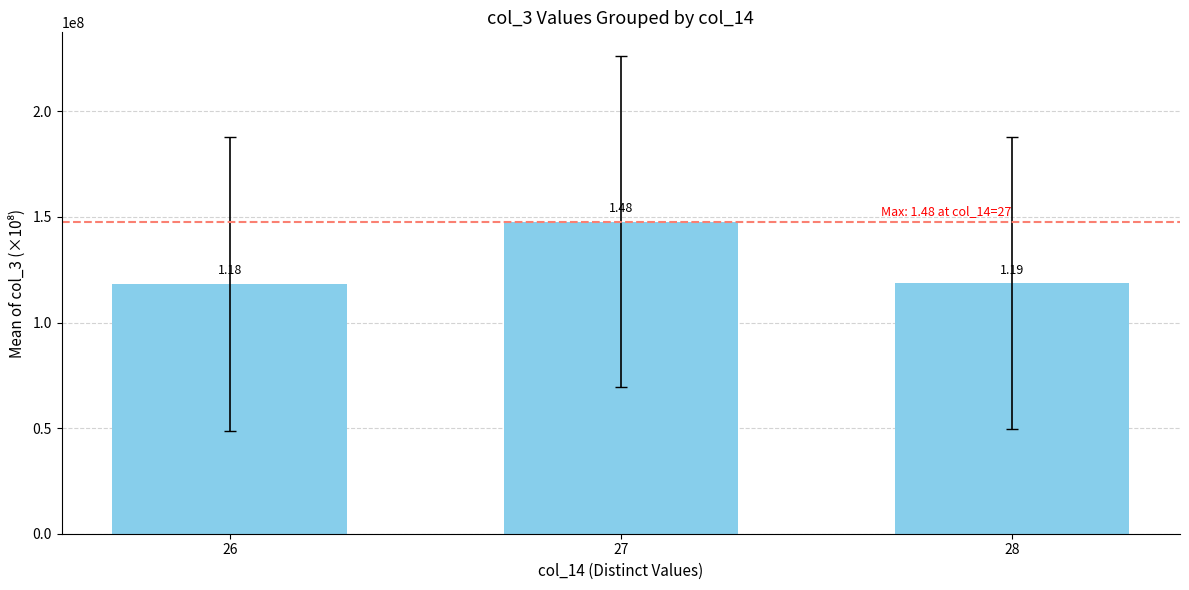

Reading left to right, what are all the values shown in this chart?

26=118201575.4	27=147775467.6	28=118624126.0